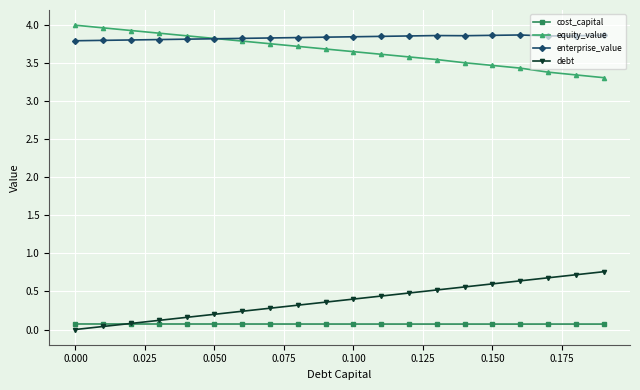

True or false: enterprise_value and cost_capital cross at least once.

False